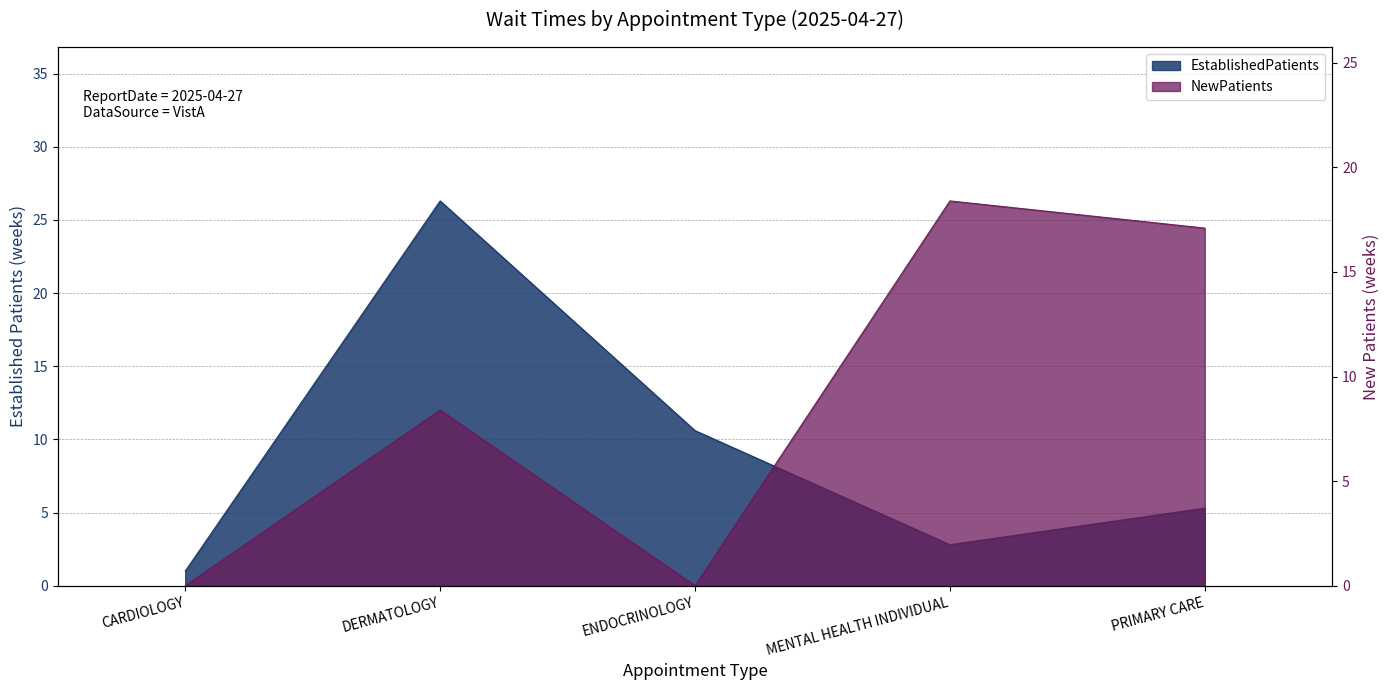

What are all the series names shown in the legend?

EstablishedPatients, NewPatients